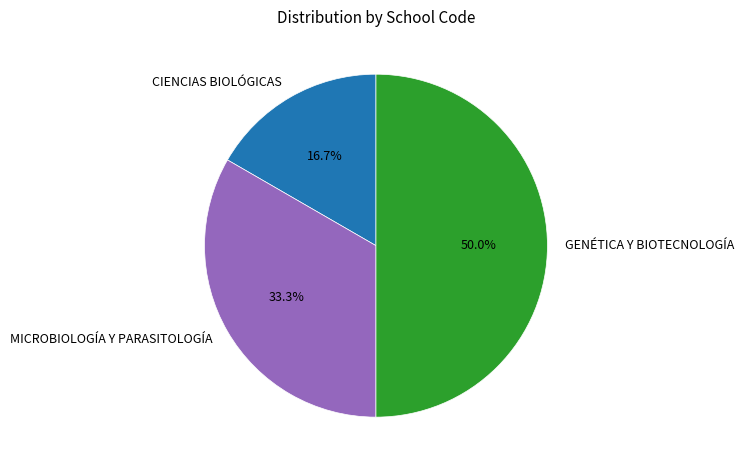

Do GENÉTICA Y BIOTECNOLOGÍA and MICROBIOLOGÍA Y PARASITOLOGÍA together represent more than half of the pie?

Yes